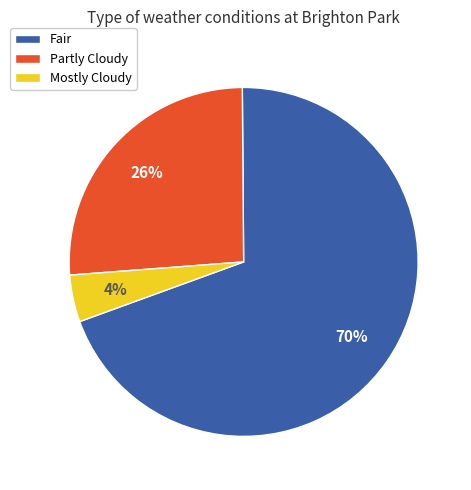

Does any single category account for the majority?

Yes